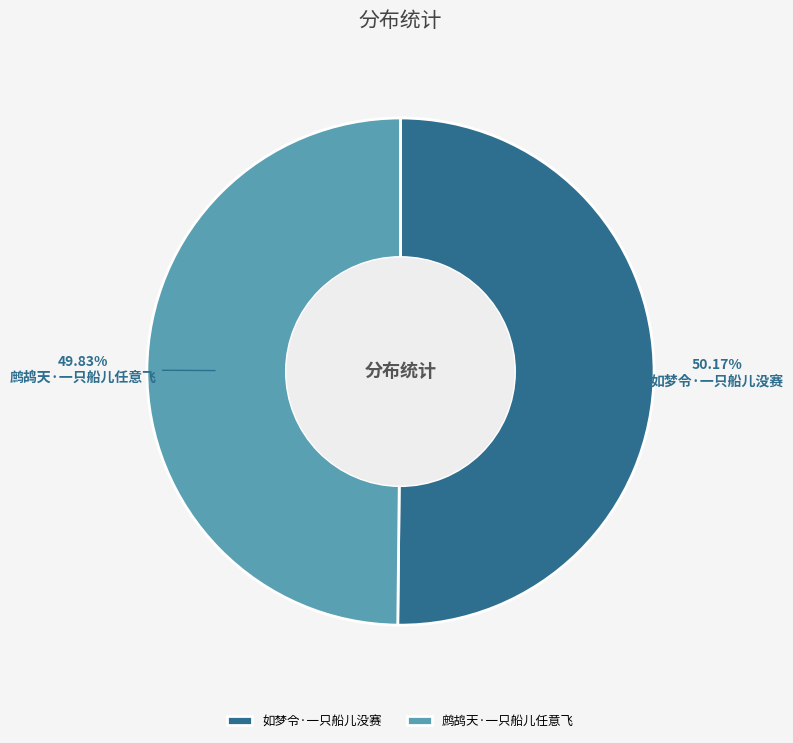

How many slices are in this pie chart?

2